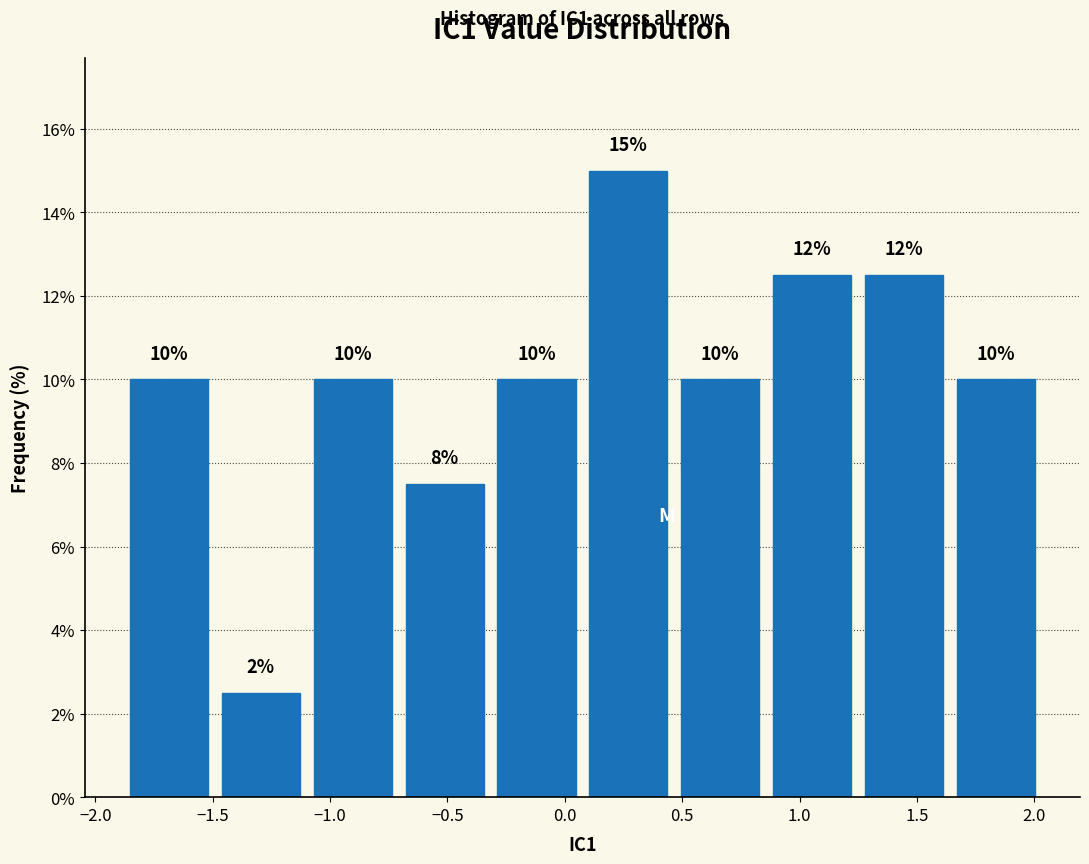

Which range on the x-axis has the tallest bar?

0.05 to 0.45